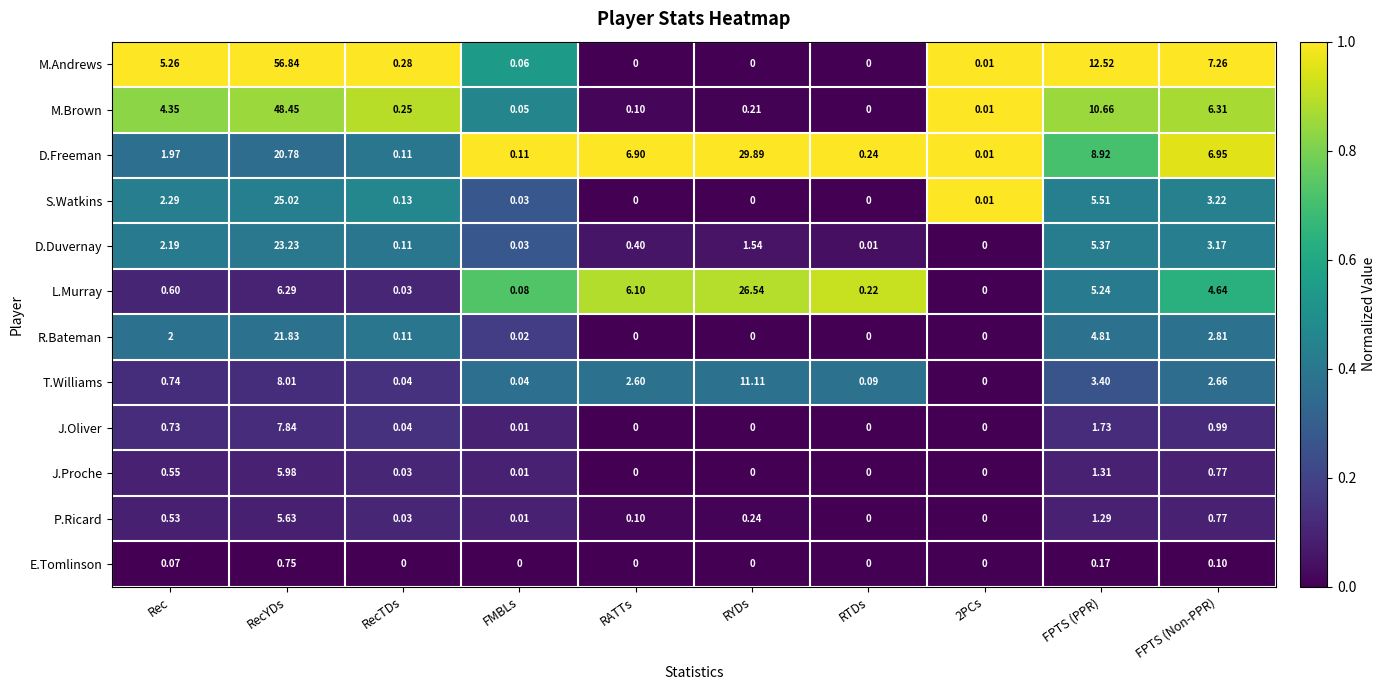

How many values in J.Oliver are above zero?

6